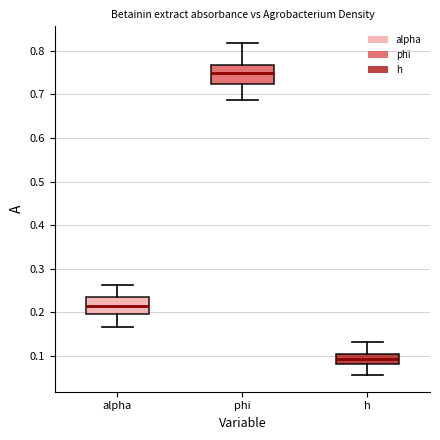

Where is the upper edge of the box for alpha on the y-axis? The values are not printed on the chart, so give them approximately, as read against the axis.

0.24